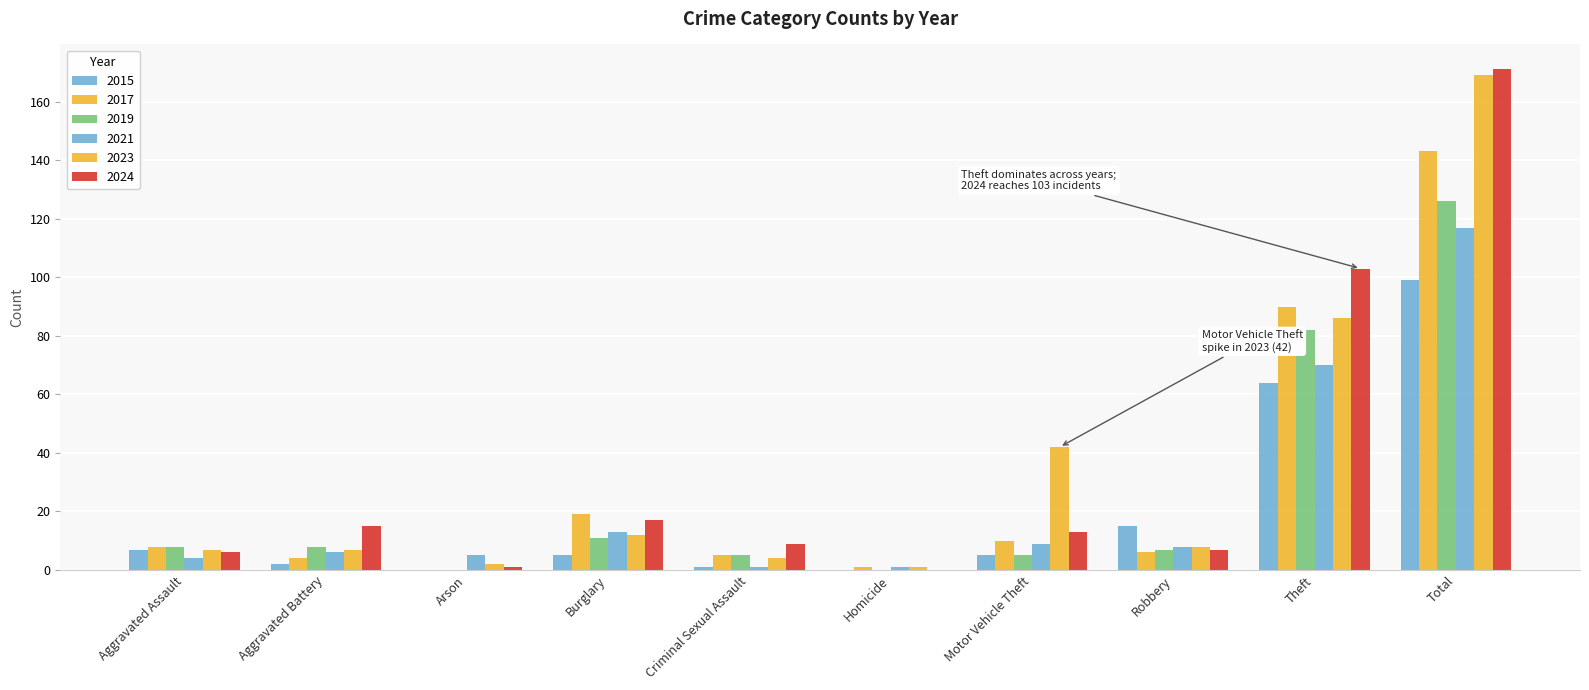

What is the label of the 6th bar from the left?

Homicide